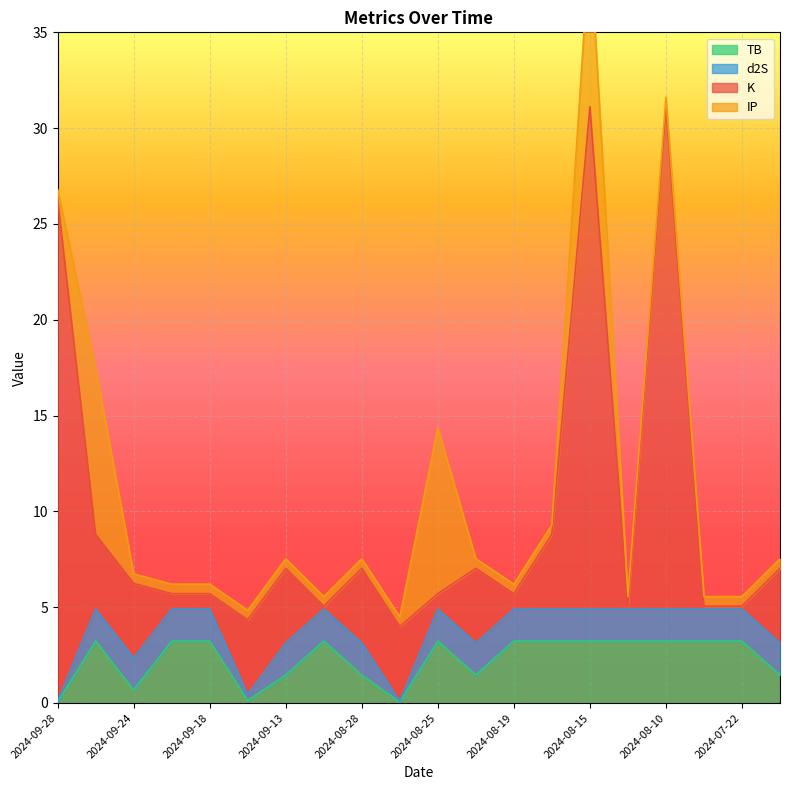

At which label is TB closest to 1?

2024-09-24